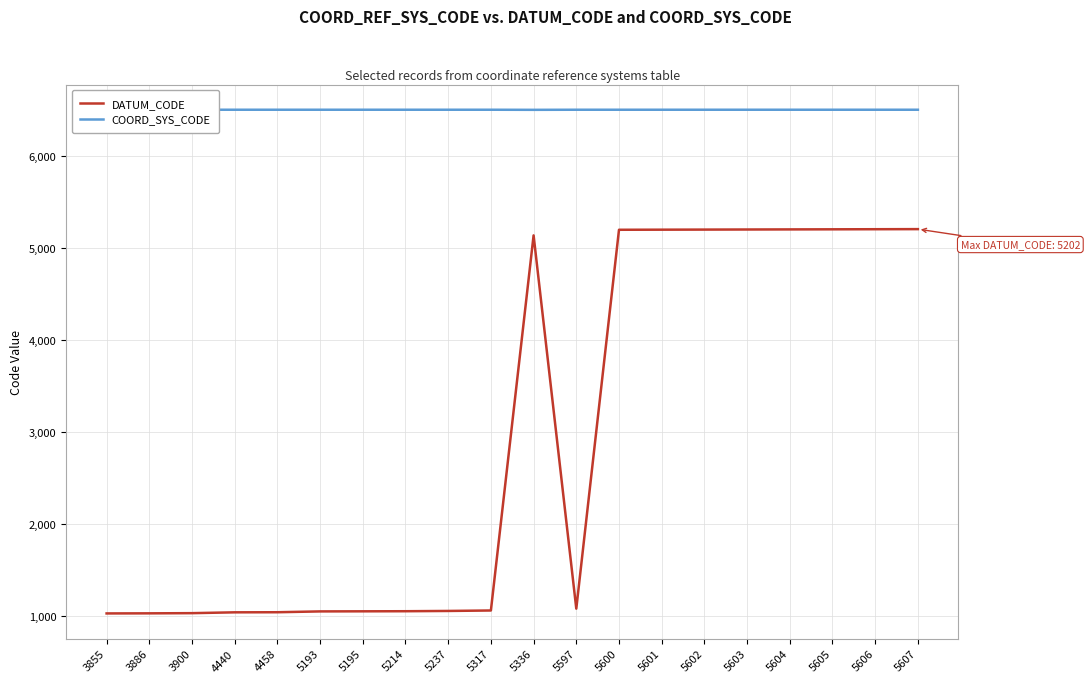

Reading left to right, transcribe all the data shown in this chart.

DATUM_CODE: 1027	1028	1030	1039	1040	1049	1050	1051	1054	1059	5134	1079	5195	5196	5197	5198	5199	5200	5201	5202
COORD_SYS_CODE: 6499	6499	6499	6499	6499	6499	6499	6499	6499	6499	6498	6499	6499	6499	6499	6499	6499	6499	6499	6499